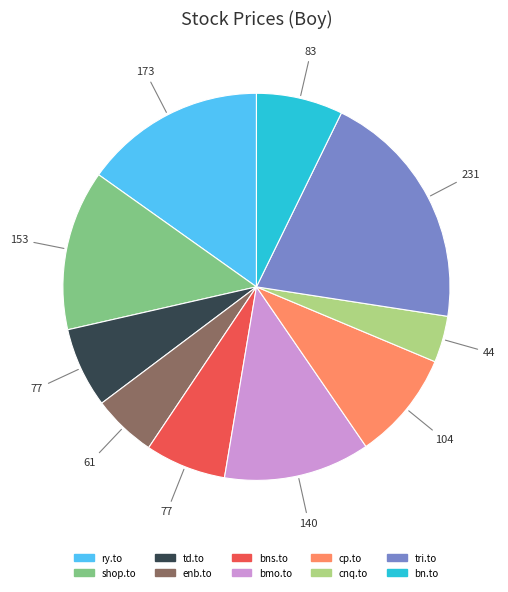

Which category has the biggest portion of the pie?

tri.to